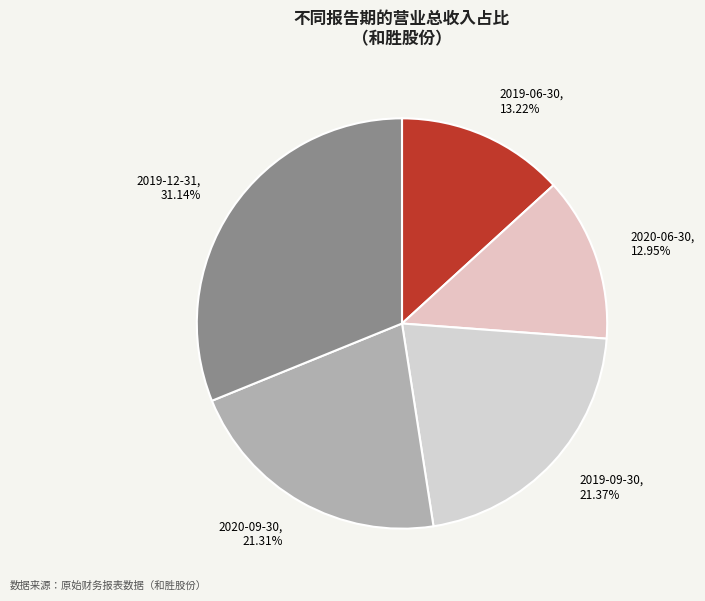

The 2019-12-31 slice represents 31% of the pie. True or false?

True